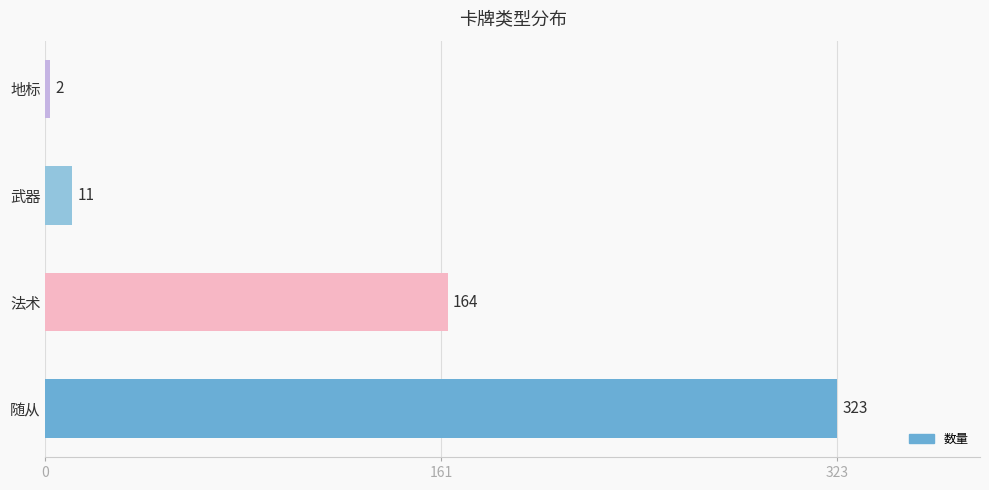

Is it true that the value at 随从 is 323?

True